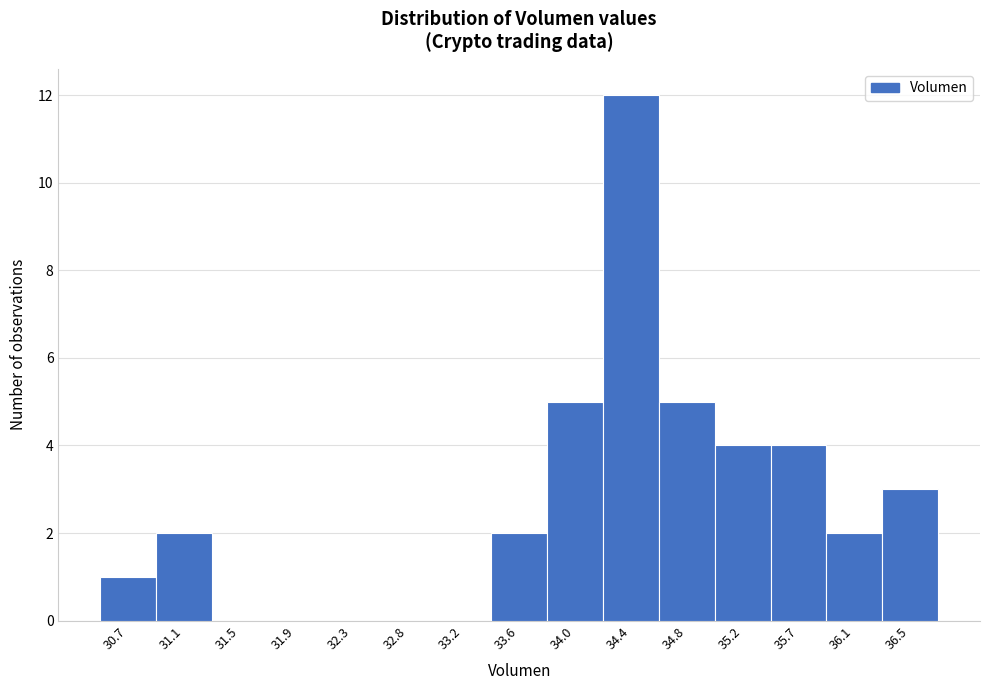

Reading right to left, transcribe all the data shown in this chart.

36.5=3	36.1=2	35.7=4	35.2=4	34.8=5	34.4=12	34.0=5	33.6=2	33.2=0	32.8=0	32.3=0	31.9=0	31.5=0	31.1=2	30.7=1